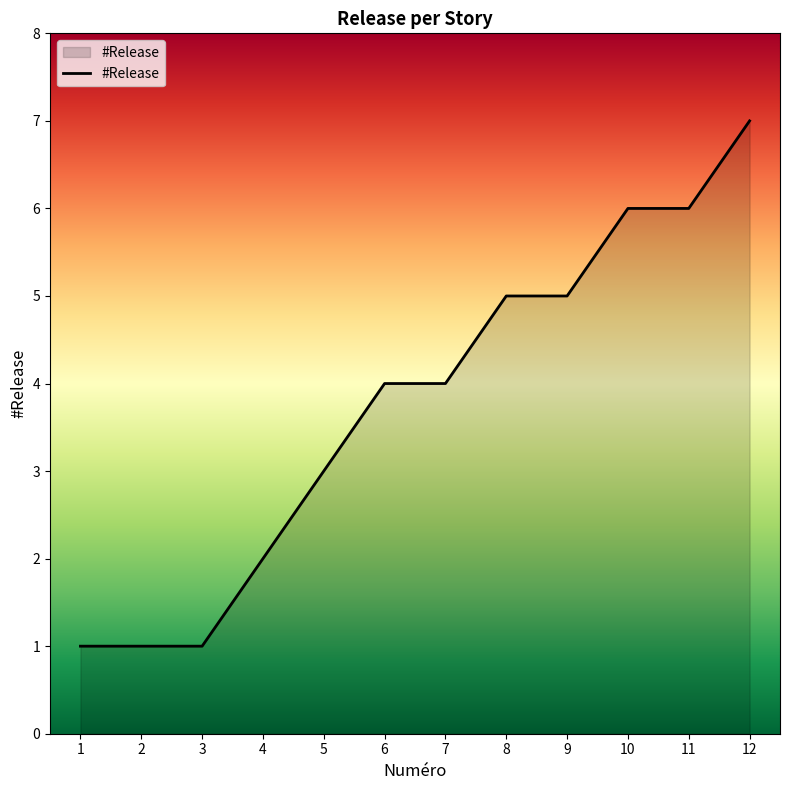

The chart shows a value of 4 at 10. True or false?

False